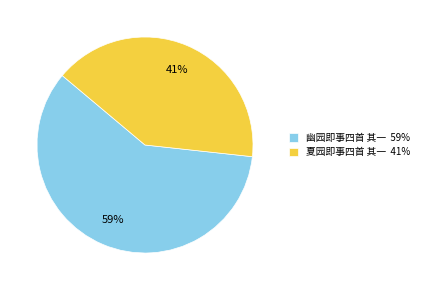

Does any single category account for the majority?

Yes